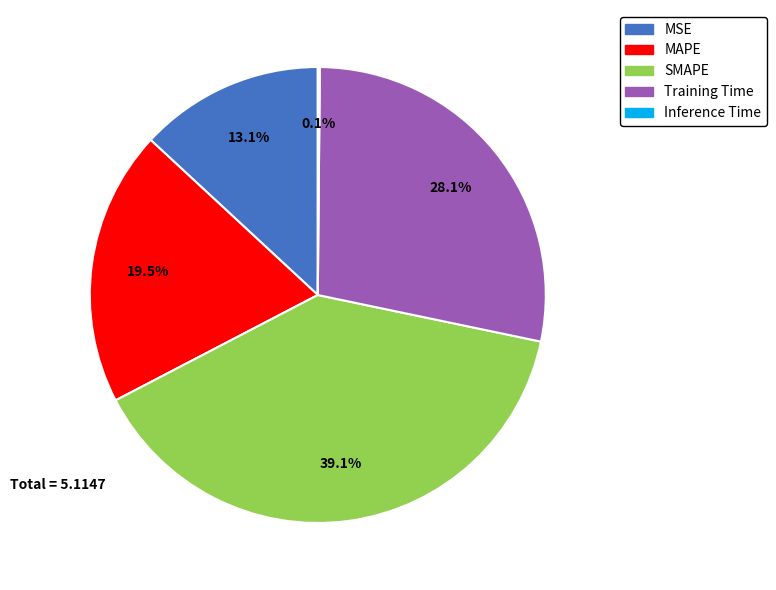

Is it true that Training Time is 28% of the pie?

True